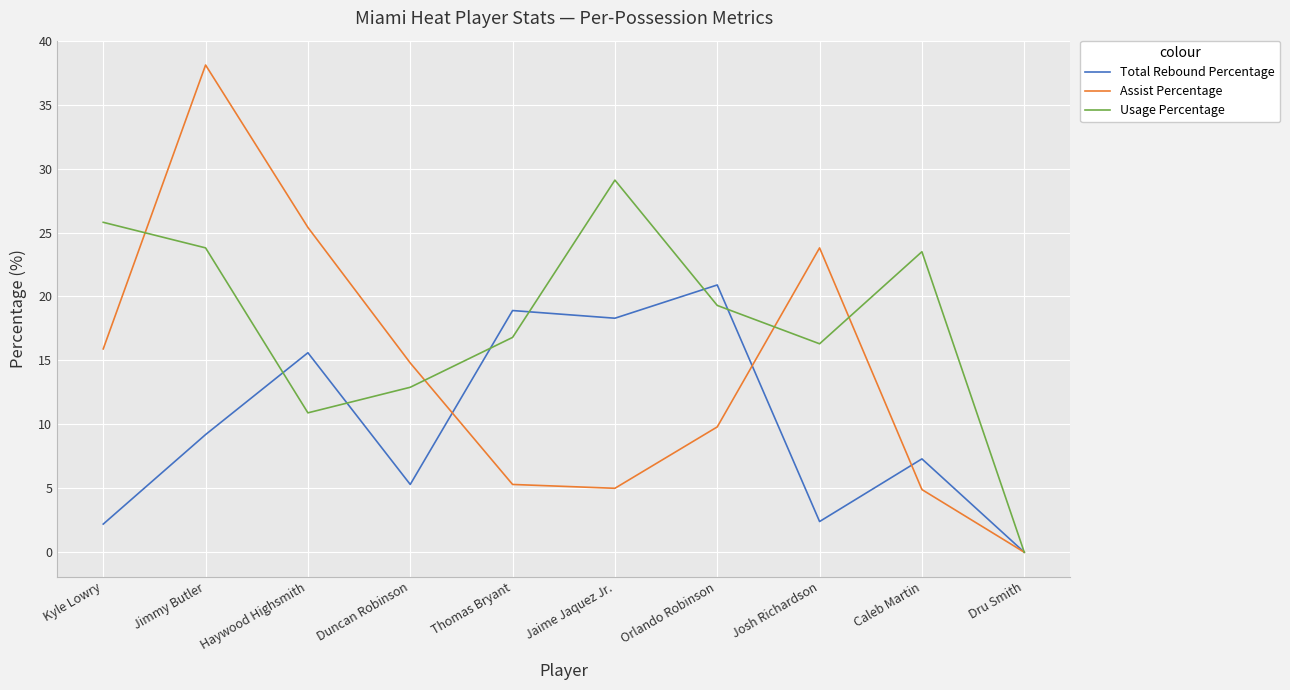

What position from the right is Jimmy Butler?

9